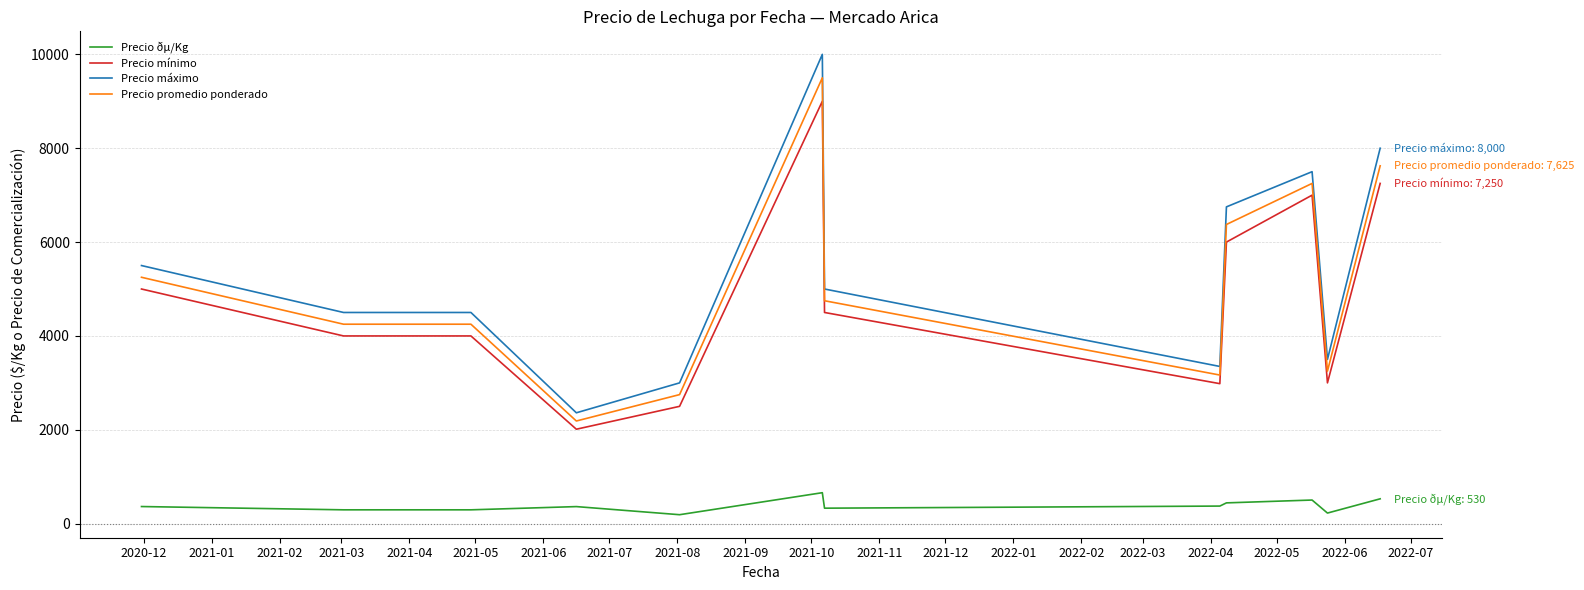

True or false: Precio máximo and Precio mínimo intersect in this chart.

False